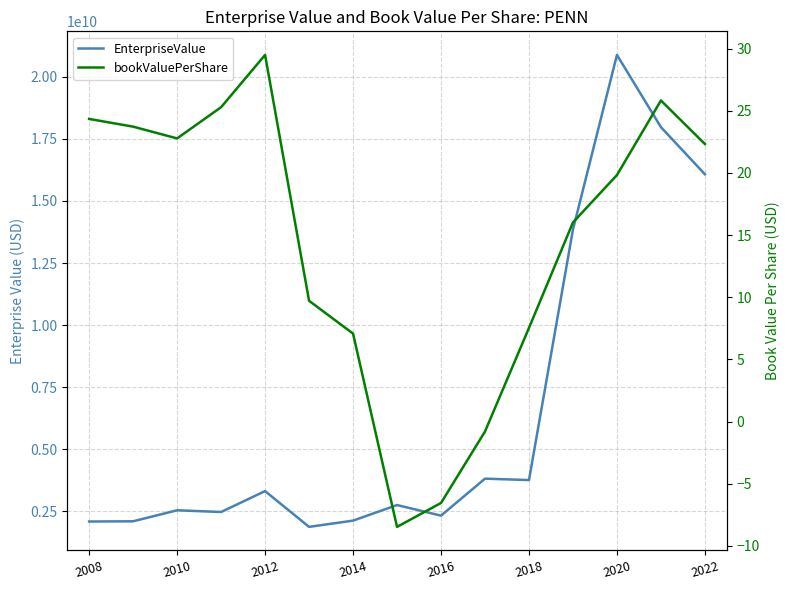

True or false: bookValuePerShare and EnterpriseValue cross at least once.

False